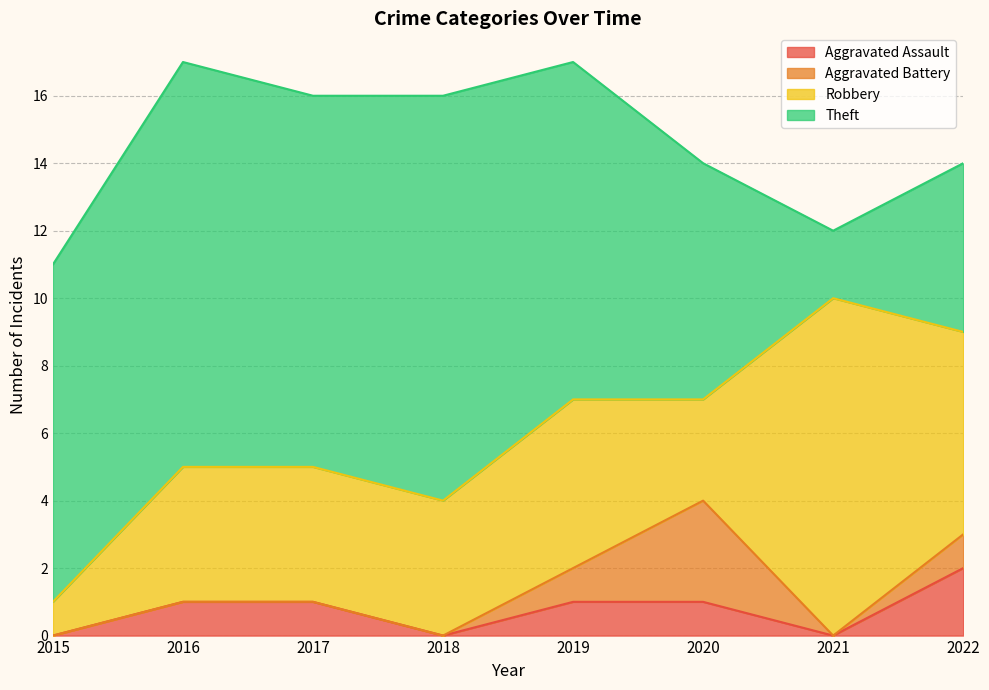

What is the value of the Aggravated Assault point at the 8th from the left?

2